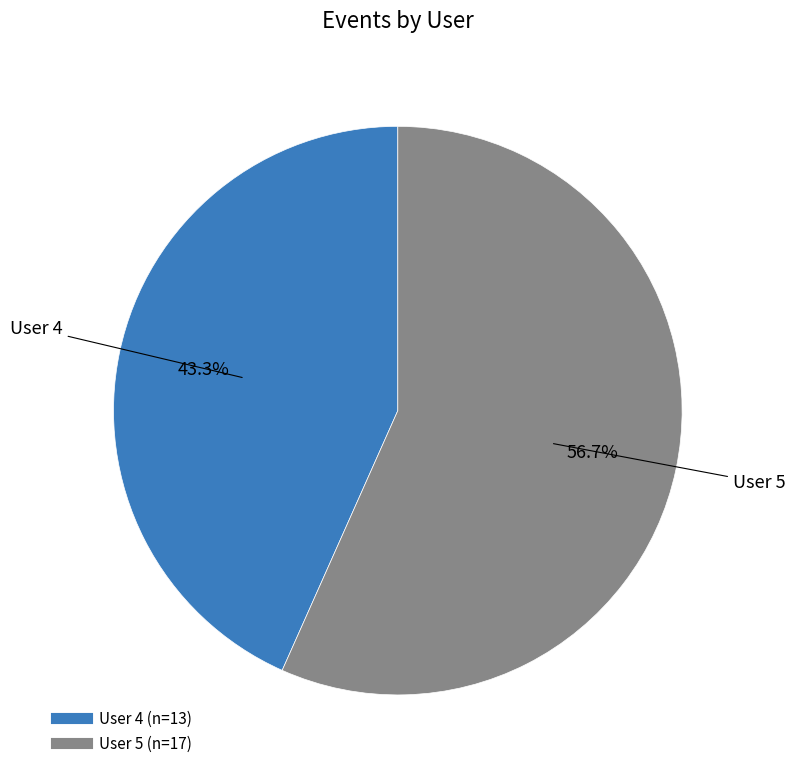

What is the total percentage of User 5 and User 4?

100.0%